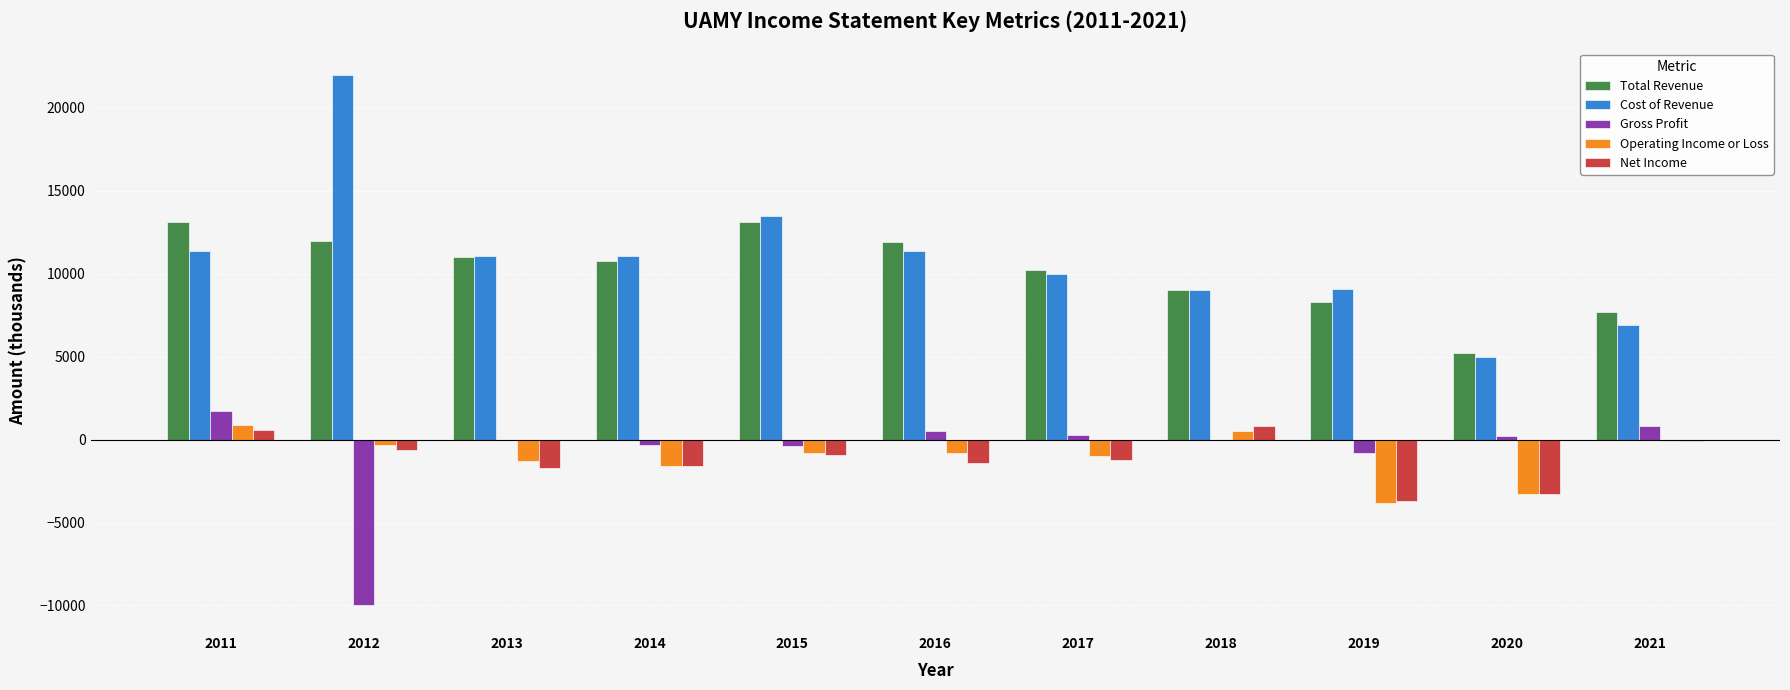

What is the sum of the Operating Income or Loss values at 2017 and 2011?

-100